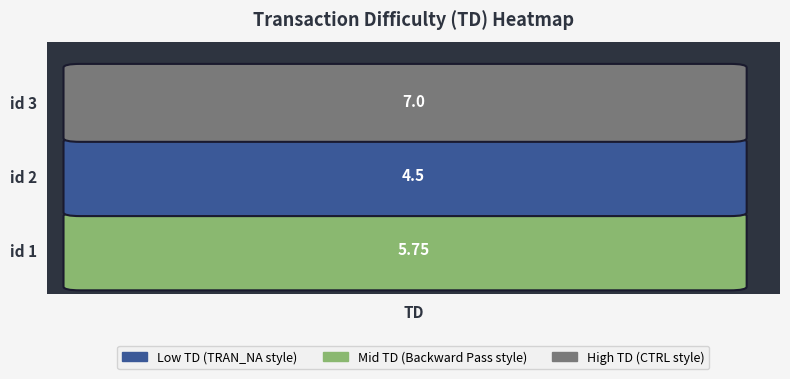

Reading left to right, list all the values displayed in this chart.

1=5.8	2=4.5	3=7.0